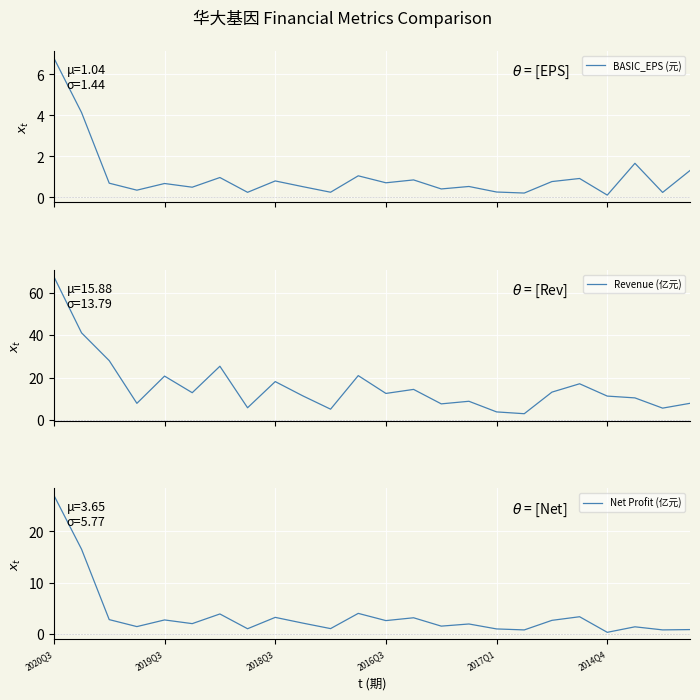

Which category has the highest value in the Net Profit (亿元) series?

2020Q3